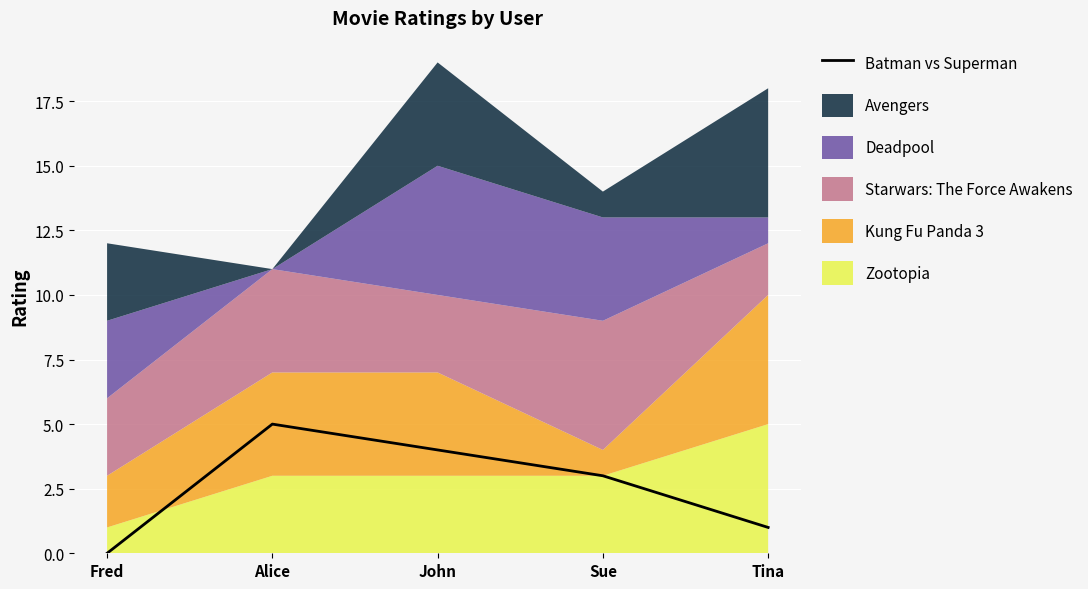

True or false: the data shows 2 at Fred.

False